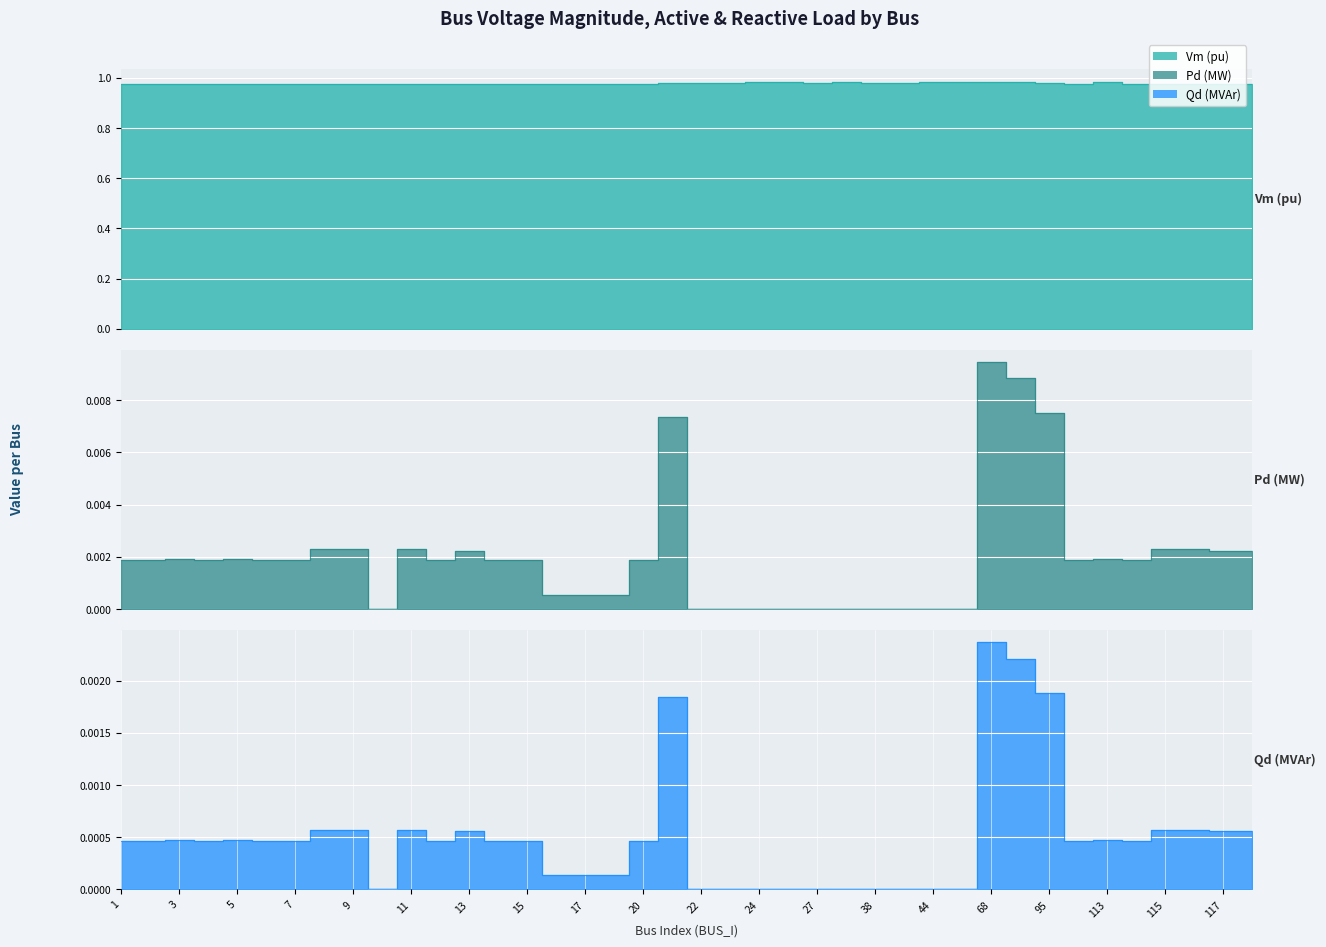

What are all the series names shown in the legend?

Vm, Pd, Qd